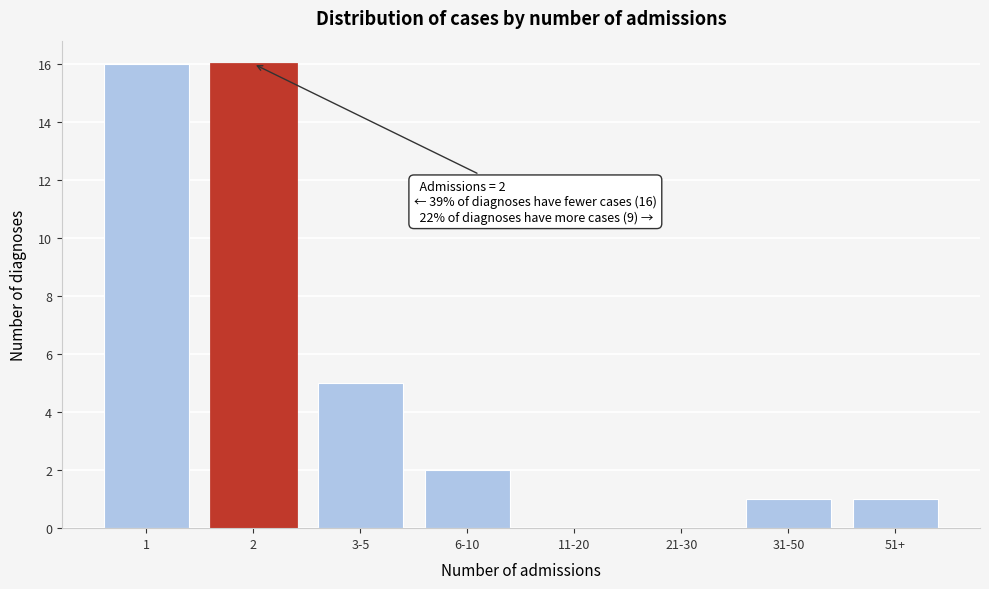

Reading right to left, transcribe all the data shown in this chart.

51+=1	31-50=1	21-30=0	11-20=0	6-10=2	3-5=5	2=16	1=16